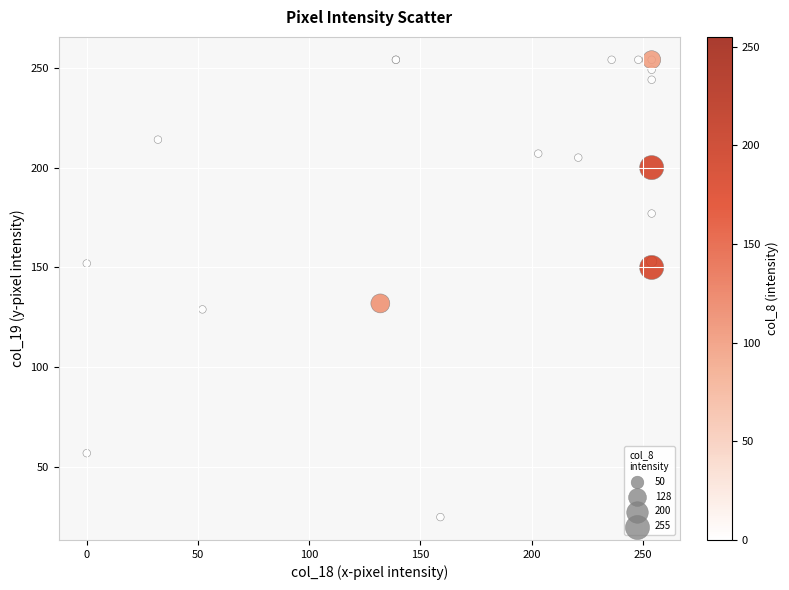

What Y value in the scatter plot is closest to 139?

132